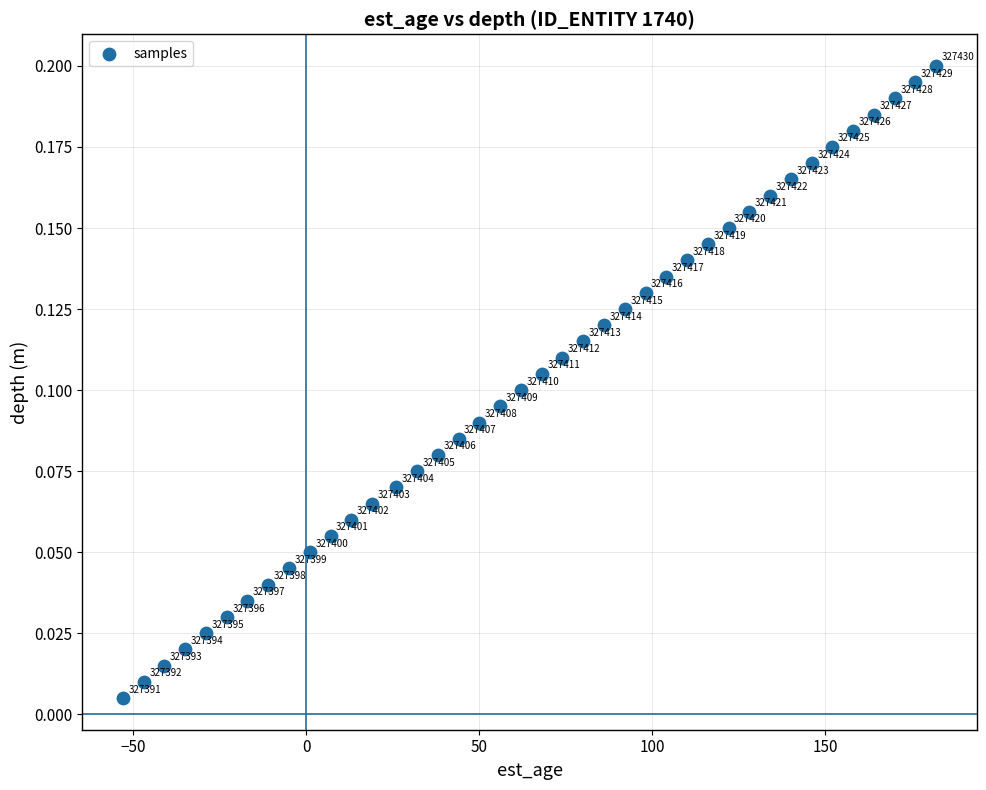

What is the range of X values (max minus min)?

235.0